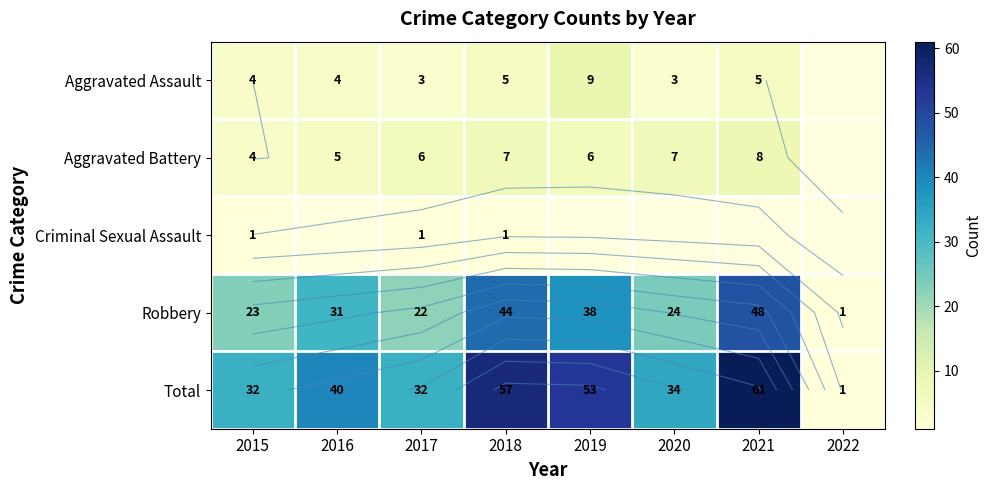

Which category has the highest value in the Aggravated Assault series?

2019